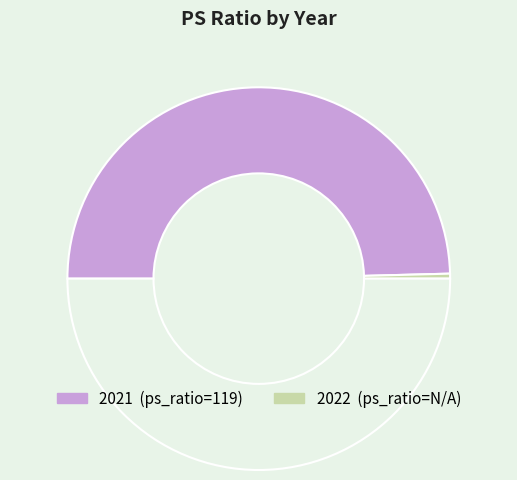

How many slices are in this pie chart?

3